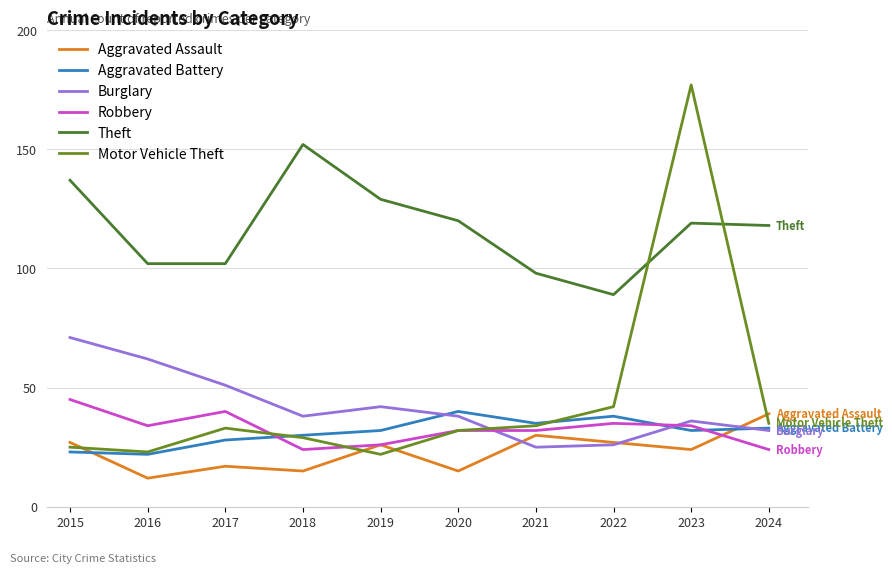

Reading right to left, what are all the values shown in this chart?

Aggravated Assault: 2024=39	2023=24	2022=27	2021=30	2020=15	2019=26	2018=15	2017=17	2016=12	2015=27
Aggravated Battery: 2024=33	2023=32	2022=38	2021=35	2020=40	2019=32	2018=30	2017=28	2016=22	2015=23
Burglary: 2024=32	2023=36	2022=26	2021=25	2020=38	2019=42	2018=38	2017=51	2016=62	2015=71
Robbery: 2024=24	2023=34	2022=35	2021=32	2020=32	2019=26	2018=24	2017=40	2016=34	2015=45
Theft: 2024=118	2023=119	2022=89	2021=98	2020=120	2019=129	2018=152	2017=102	2016=102	2015=137
Motor Vehicle Theft: 2024=35	2023=177	2022=42	2021=34	2020=32	2019=22	2018=29	2017=33	2016=23	2015=25